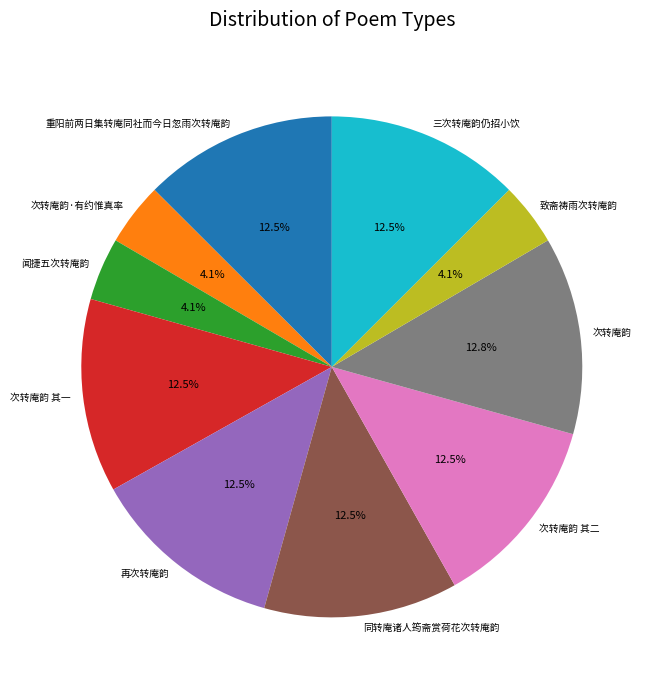

Does 致斋祷雨次转庵韵 account for over 50% of the chart?

No